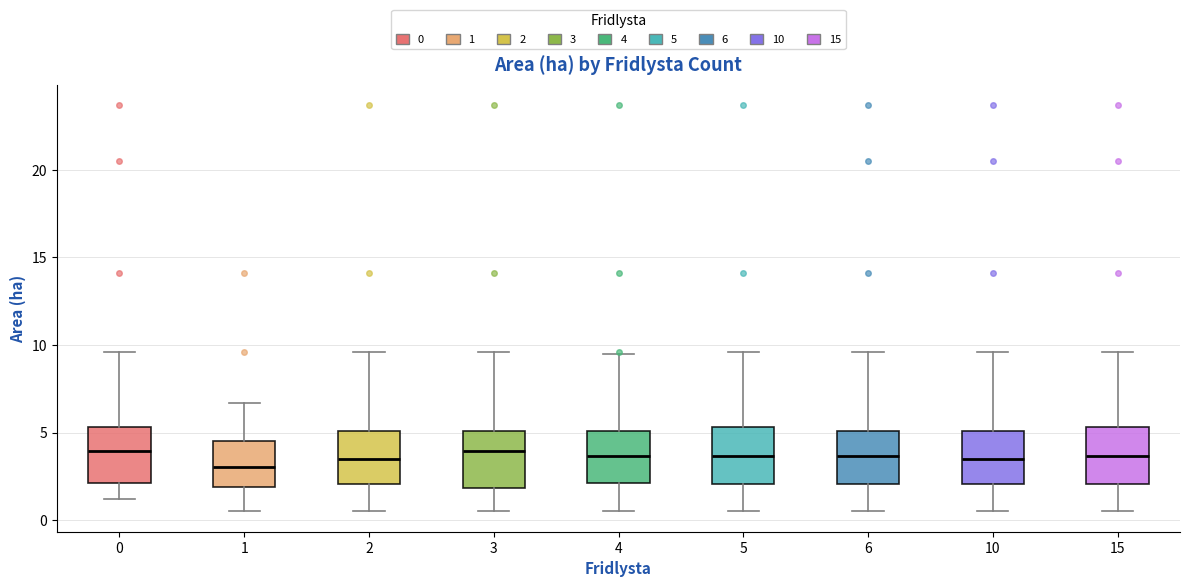

Reading left to right, read every box against the y-axis: the position of its median line, the range the box covers, and the ends of its whiskers. The values are not printed on the chart, so give them approximately, as read against the axis.

0: median 4.0, box 2.0 to 5.5, whiskers 1.0 to 9.5
1: median 3.0, box 2.0 to 4.5, whiskers 0.5 to 6.5
2: median 3.5, box 2.0 to 5.0, whiskers 0.5 to 9.5
3: median 4.0, box 2.0 to 5.0, whiskers 0.5 to 9.5
4: median 3.5, box 2.0 to 5.0, whiskers 0.5 to 9.5
5: median 3.5, box 2.0 to 5.5, whiskers 0.5 to 9.5
6: median 3.5, box 2.0 to 5.0, whiskers 0.5 to 9.5
10: median 3.5, box 2.0 to 5.0, whiskers 0.5 to 9.5
15: median 3.5, box 2.0 to 5.5, whiskers 0.5 to 9.5